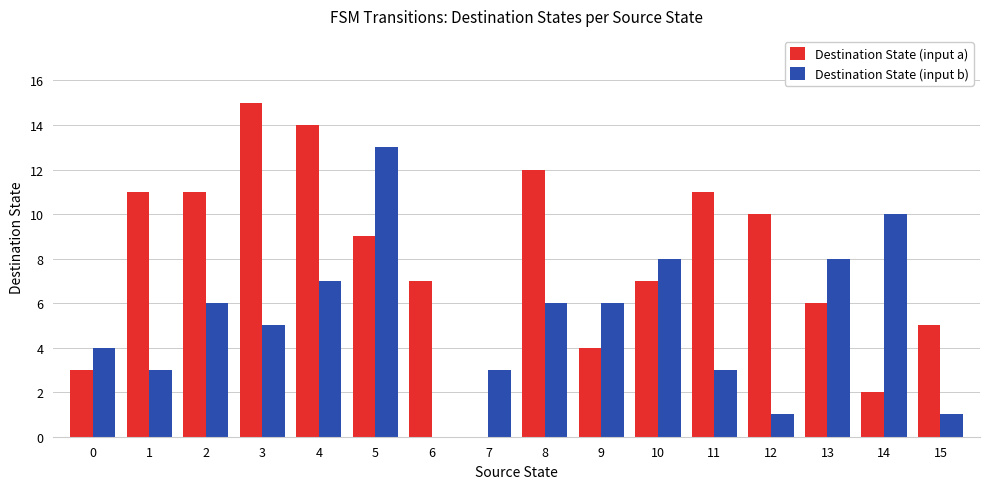

What is the highest value of the Destination State (input b) series?

13